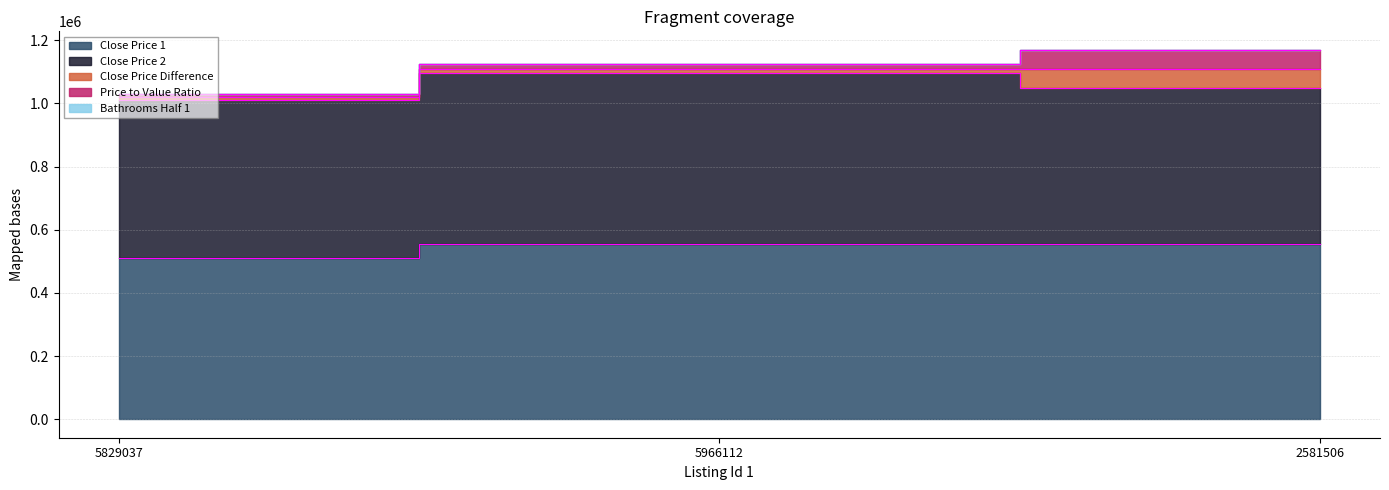

What is the label of the 3rd point from the right?

5829037